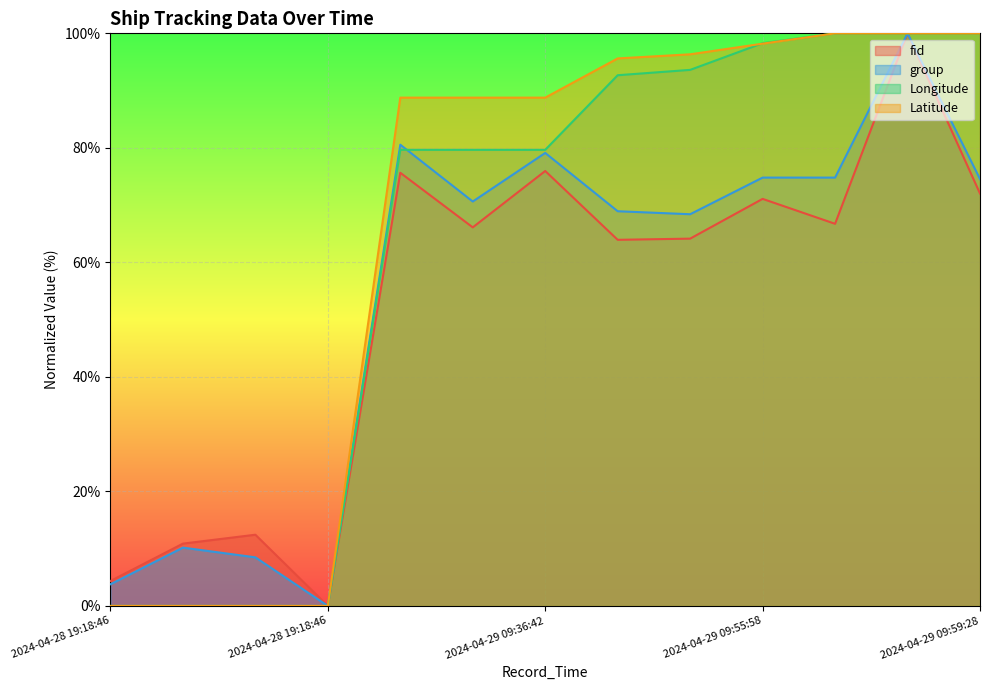

True or false: fid and Longitude intersect in this chart.

False